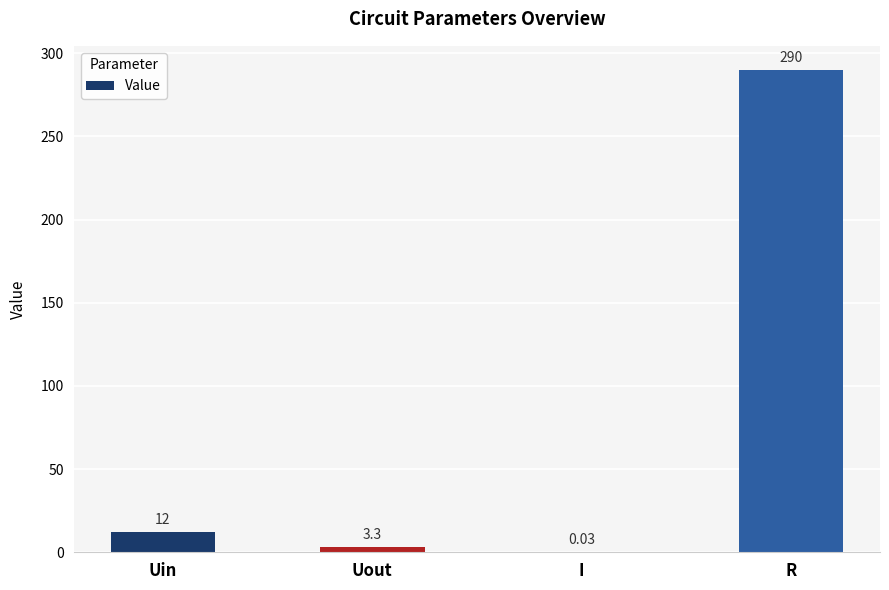

Which label corresponds to the largest value in the chart?

R